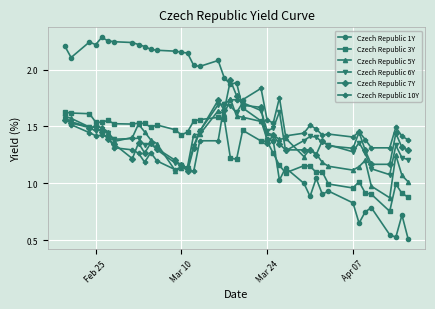

Which series ends up on top after the final intersection of Czech Republic 1Y and Czech Republic 10Y?

Czech Republic 10Y